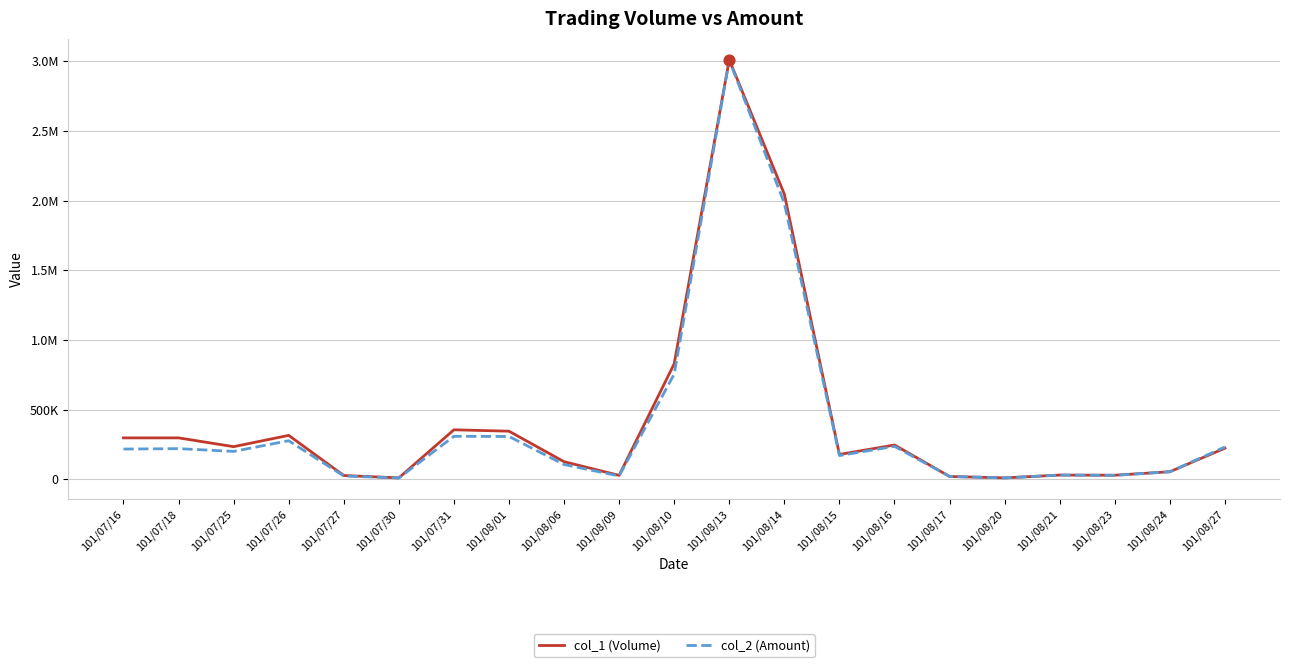

Which series has the largest total across all categories?

col_1 (Volume)